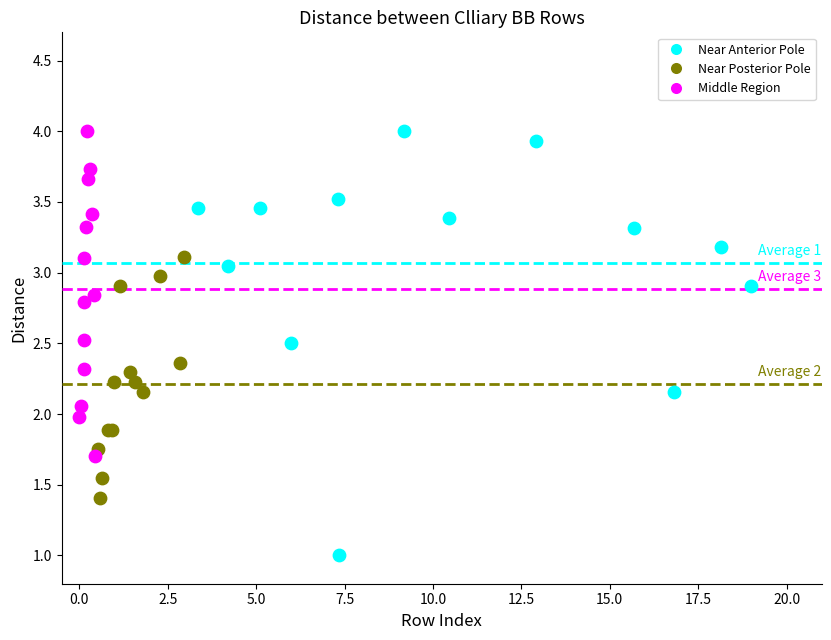

Which series has the largest Y range (max minus min)?

Near Anterior Pole